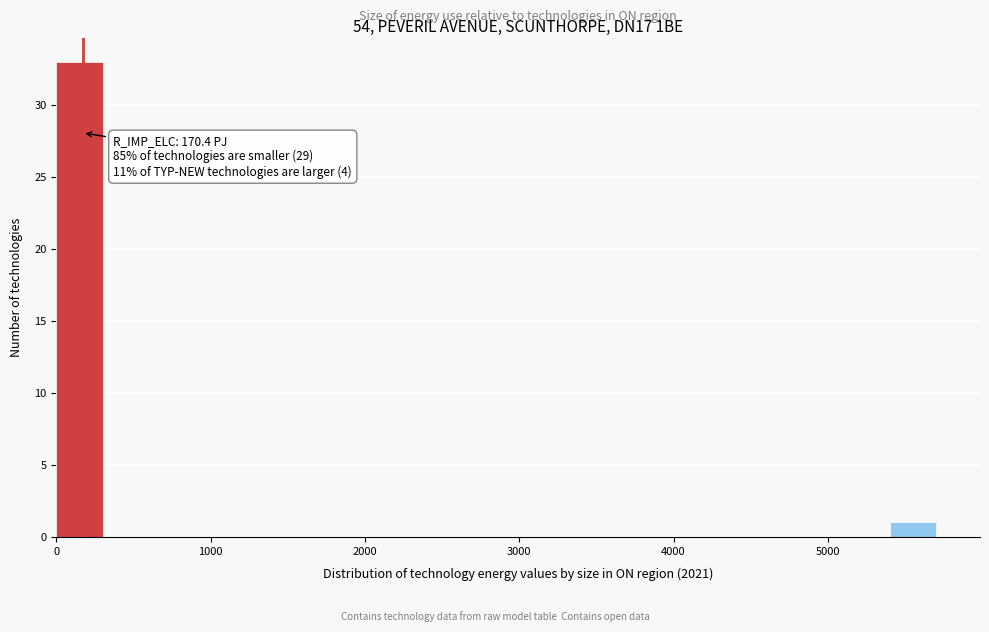

Read against the x-axis, roughly where is the centre of the tallest bar?

200